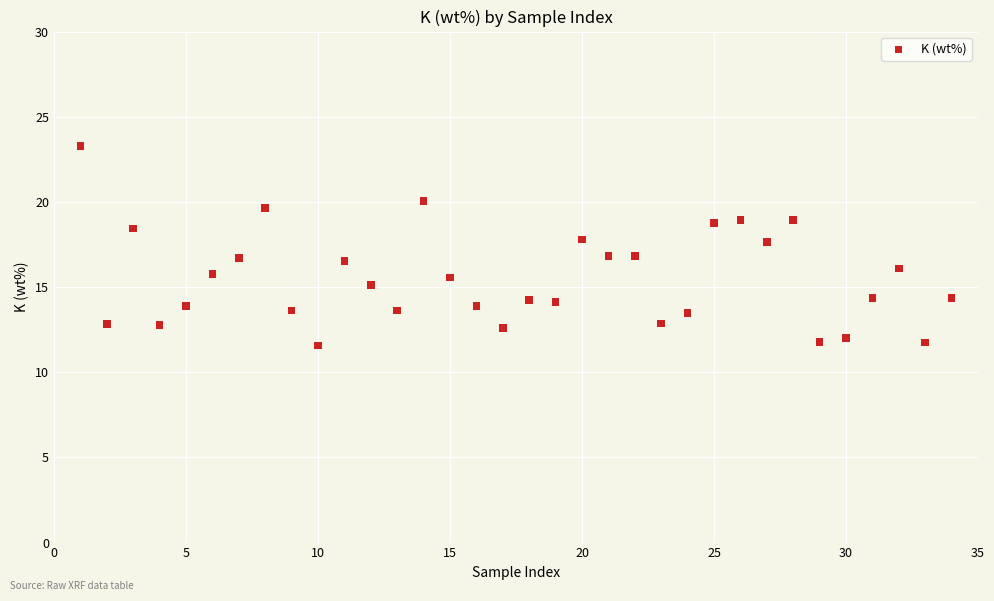

What is the range of X values (max minus min)?

33.0